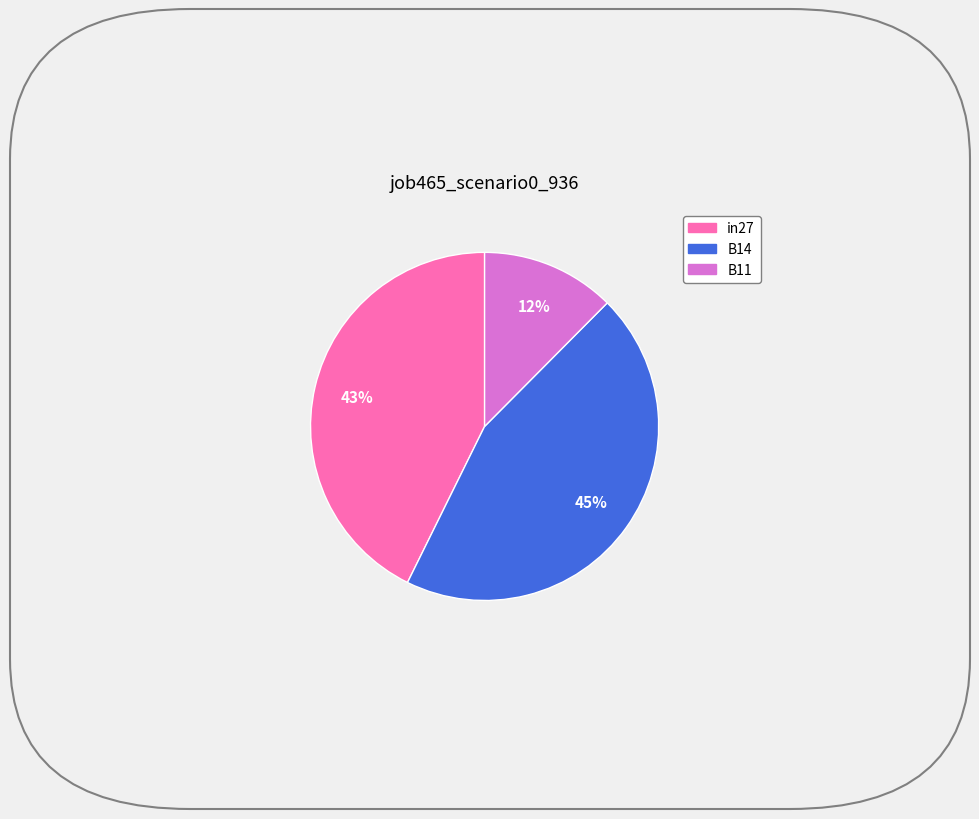

To the nearest percent, what percentage of the pie is in27?

43%